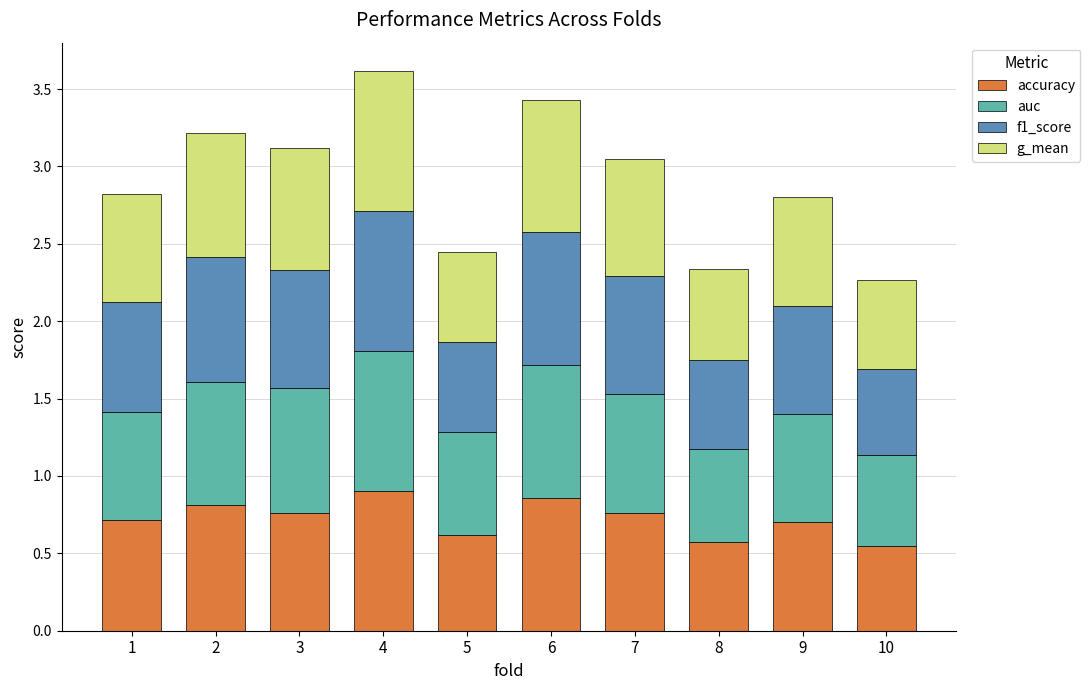

What is the sum of the accuracy values at 5 and 9?

1.3